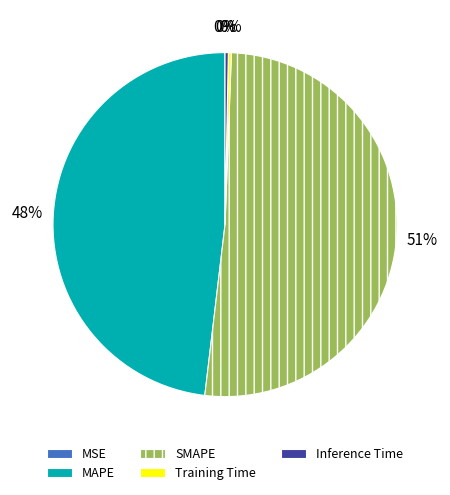

To the nearest percent, what is the average slice percentage?

20%